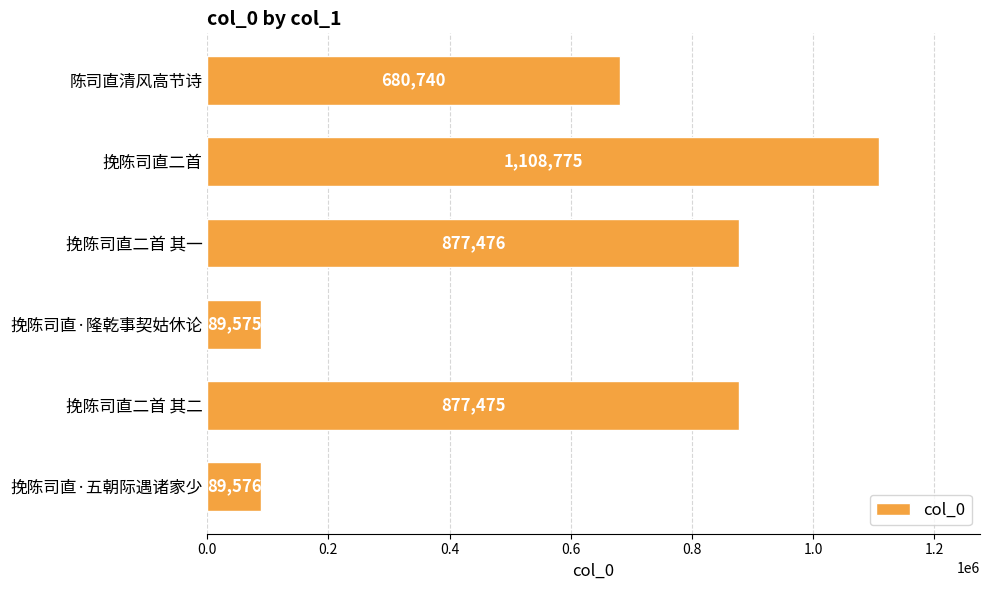

The value at 挽陈司直二首 其一 is 877476. True or false?

True